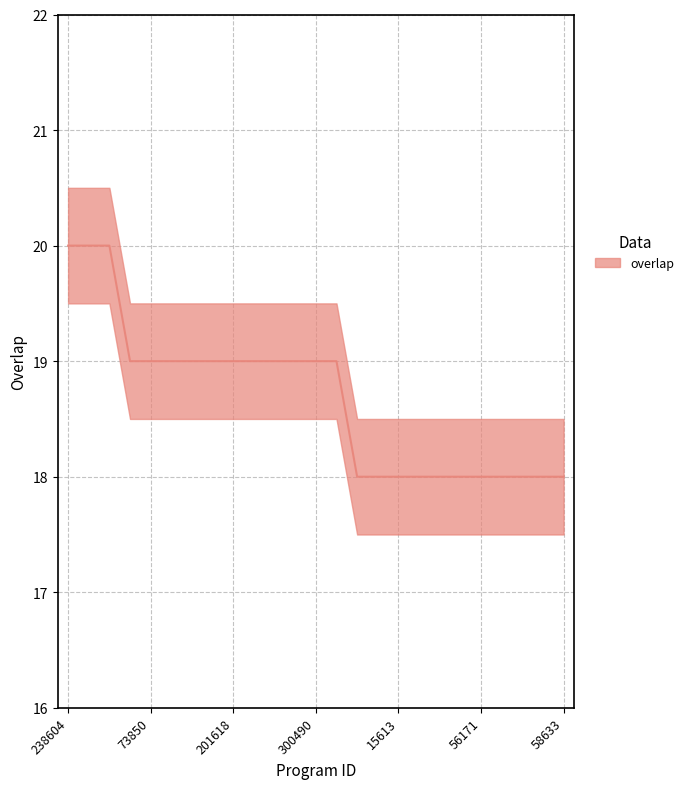

True or false: there are more than 1 points higher than both neighbors.

False